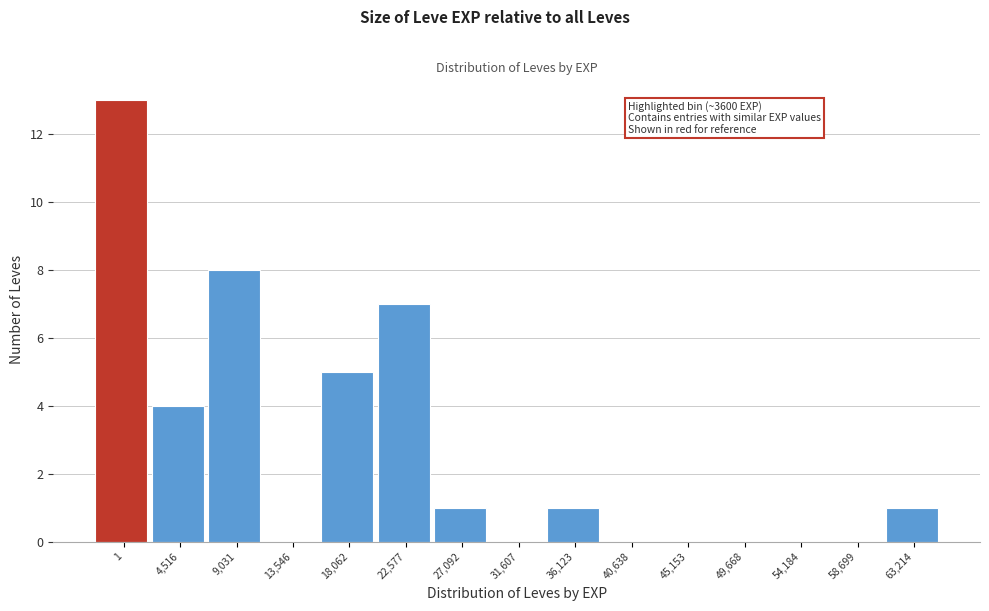

Which has a higher value, 22,577 or 63,214?

22,577